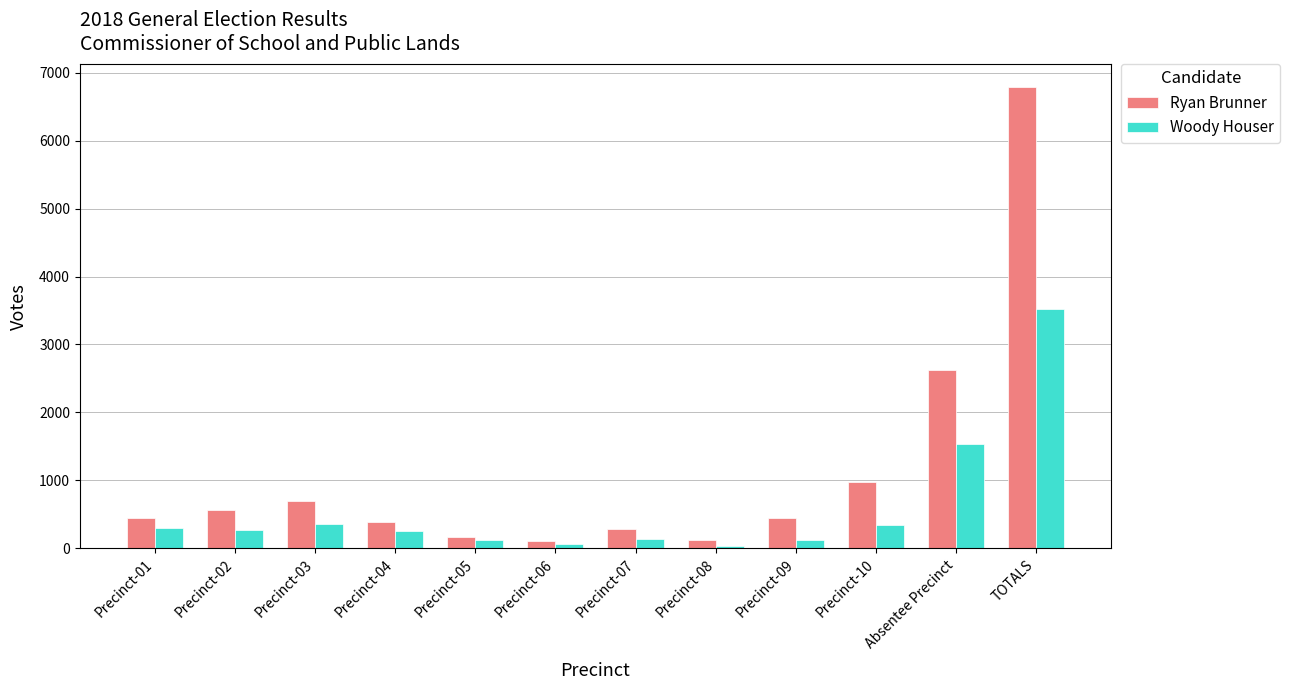

What is the sum of all Ryan Brunner values?

13574